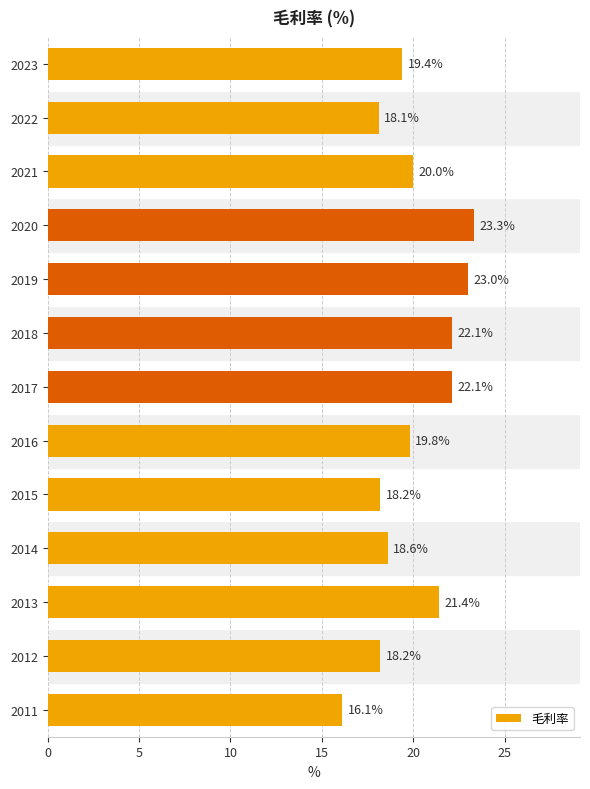

Reading bottom to top, extract all data points from this chart.

2011=16.1	2012=18.2	2013=21.4	2014=18.6	2015=18.2	2016=19.8	2017=22.1	2018=22.1	2019=23.0	2020=23.3	2021=20.0	2022=18.1	2023=19.4